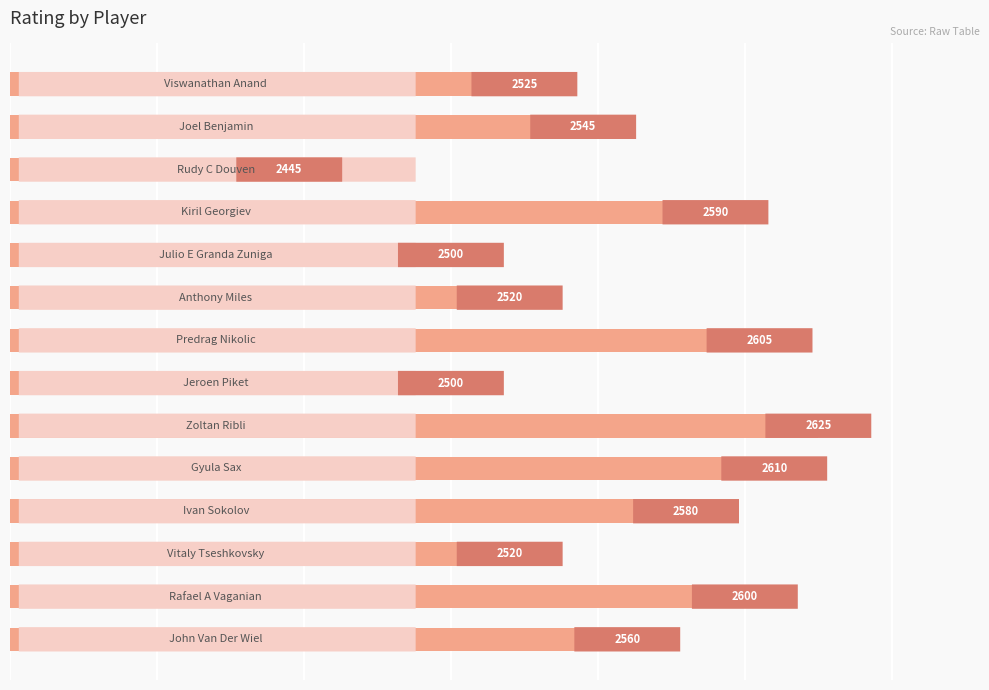

What is the difference between the maximum and minimum values?

180